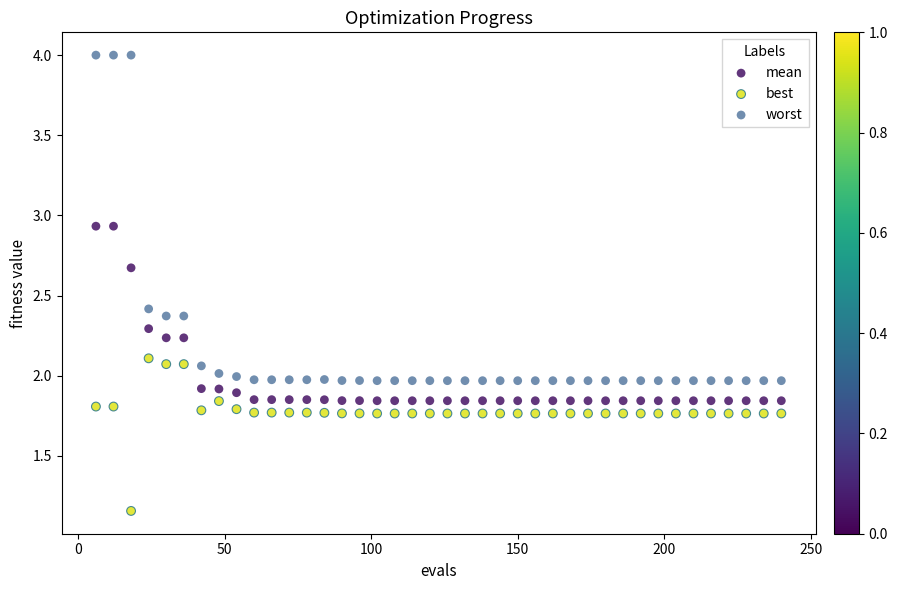

Across all data points, what is the range of X values (max minus min)?

234.0